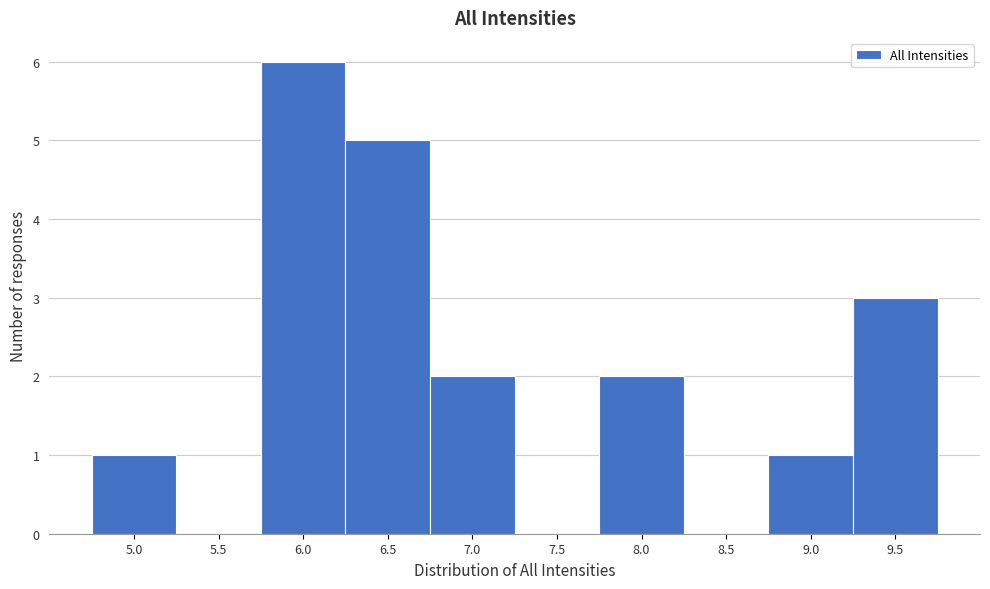

Reading left to right, what are all the values shown in this chart?

5.0=1	5.5=0	6.0=6	6.5=5	7.0=2	7.5=0	8.0=2	8.5=0	9.0=1	9.5=3